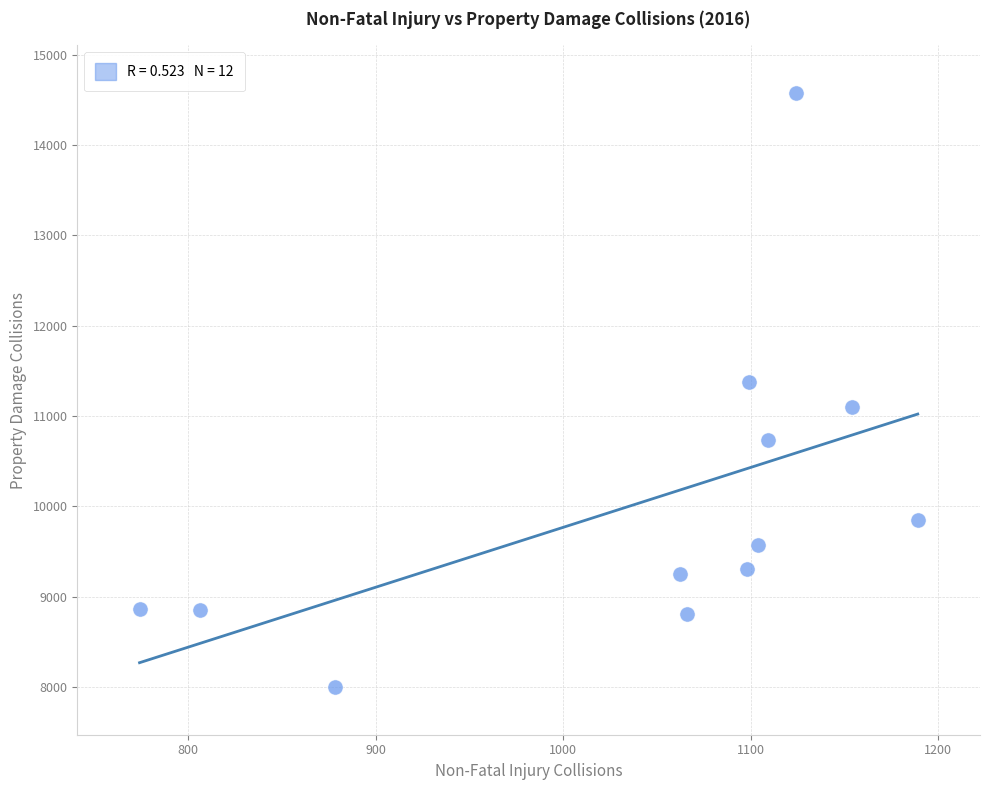

What is the range of X values (max minus min)?

415